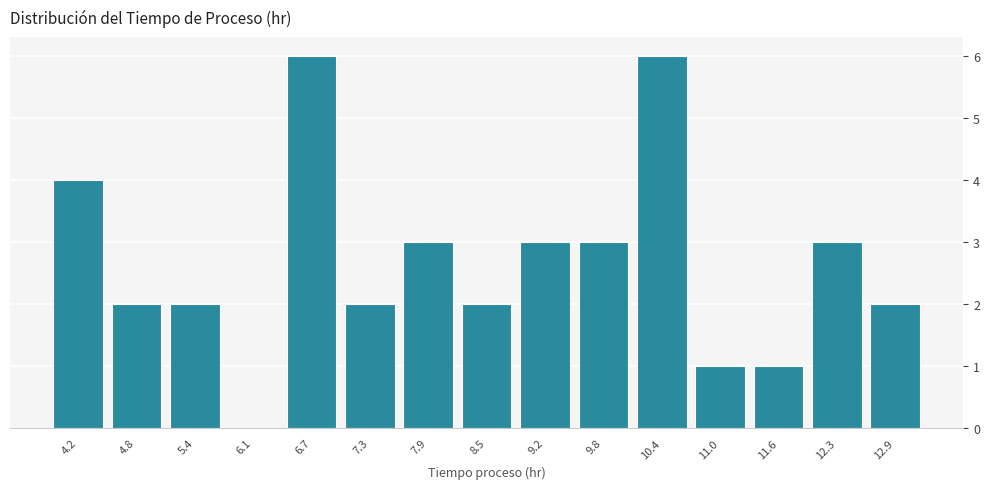

How tall is the bar that spans 7.62 to 8.24 on the x-axis? Neither the bar edges nor the heights are printed on the chart, so give them approximately, as read against the axes.

3